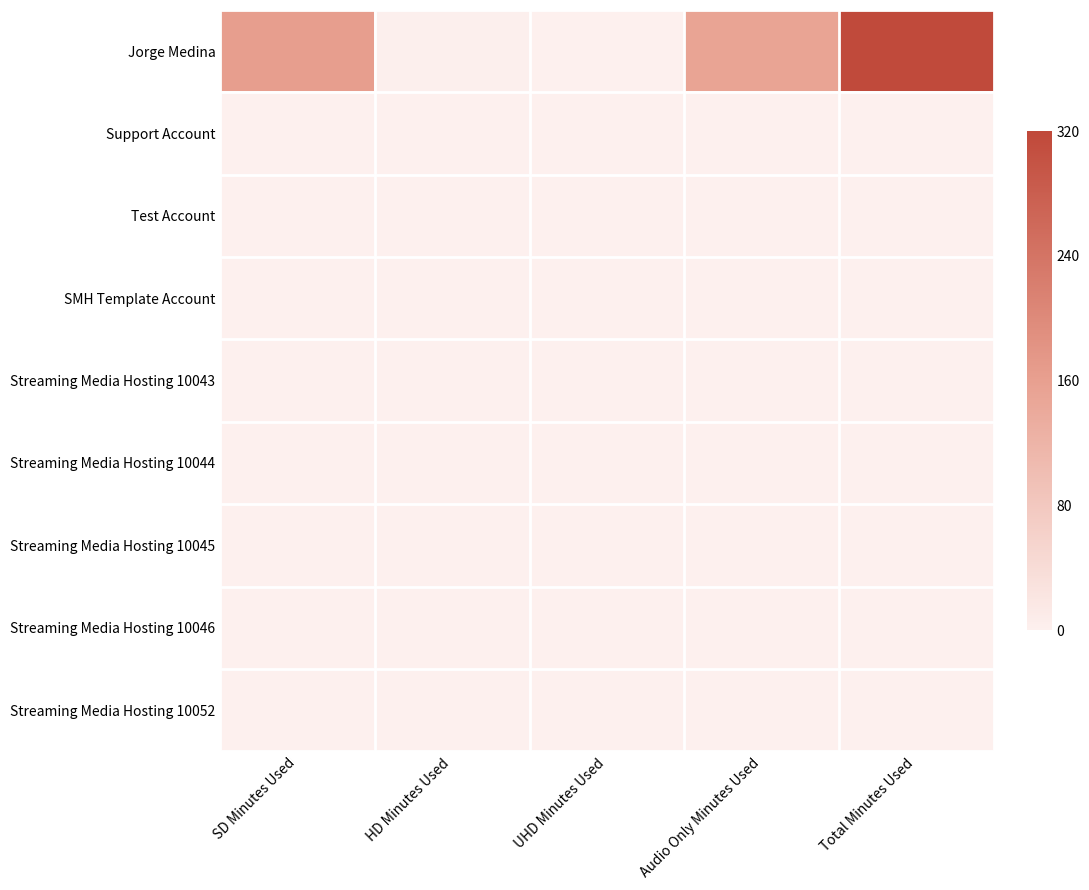

Which series has the largest total across all categories?

Jorge Medina